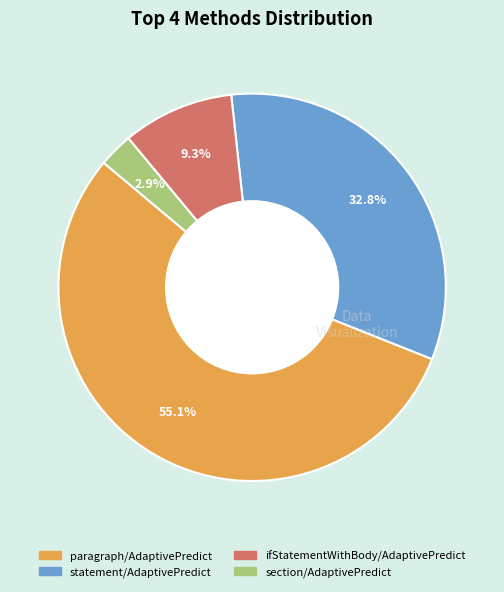

Count the number of slices in the pie.

4